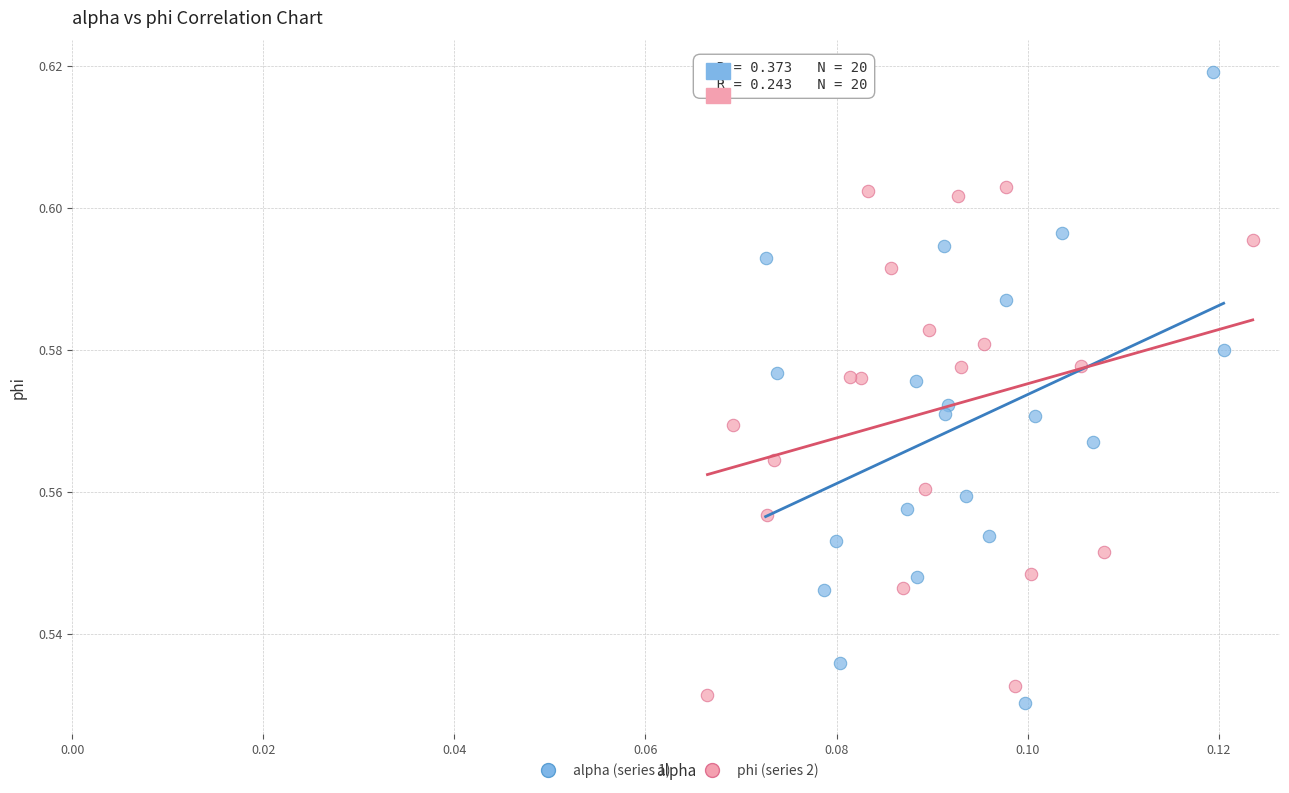

Which series has the widest spread of Y values?

alpha (series 1)